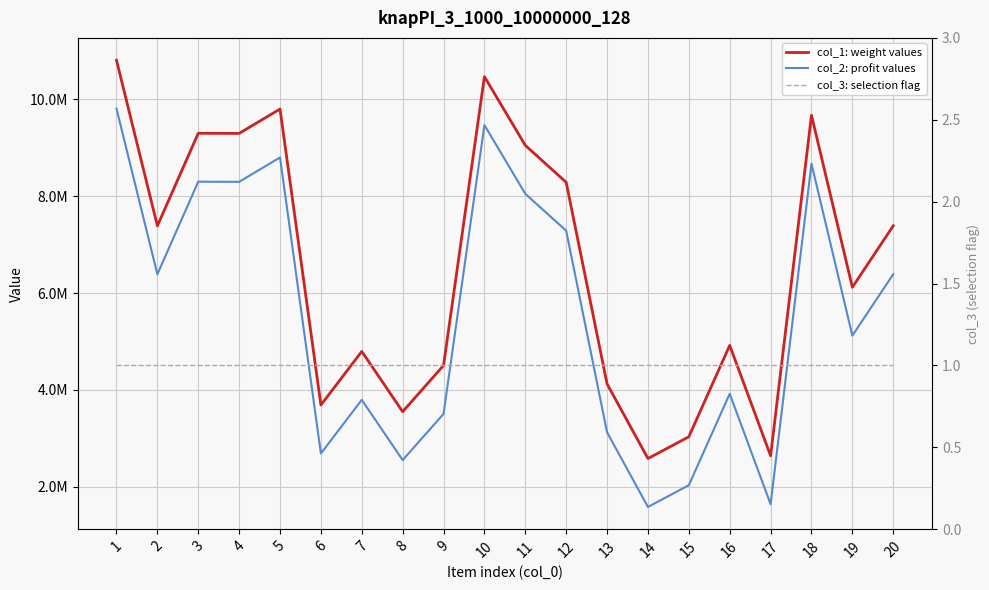

List the series in order of their peak value, lowest first.

col_3: selection flag, col_2: profit values, col_1: weight values